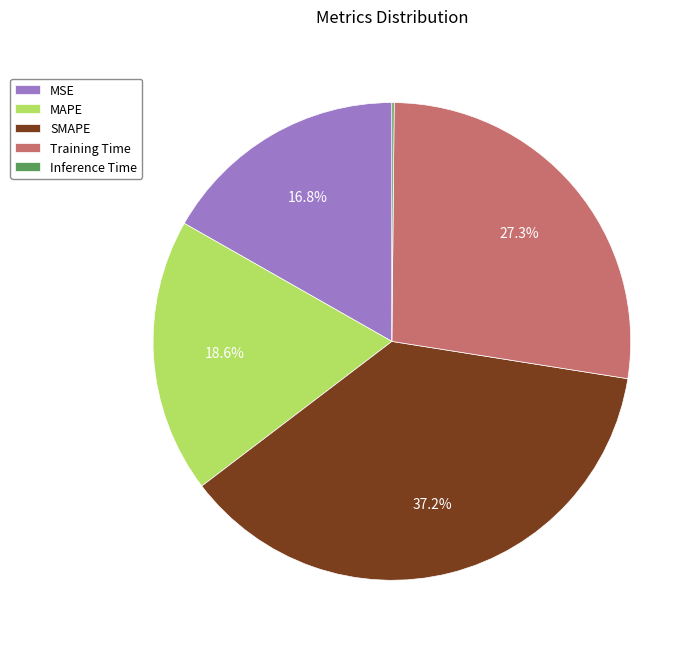

Which has a higher value, Training Time or MSE?

Training Time